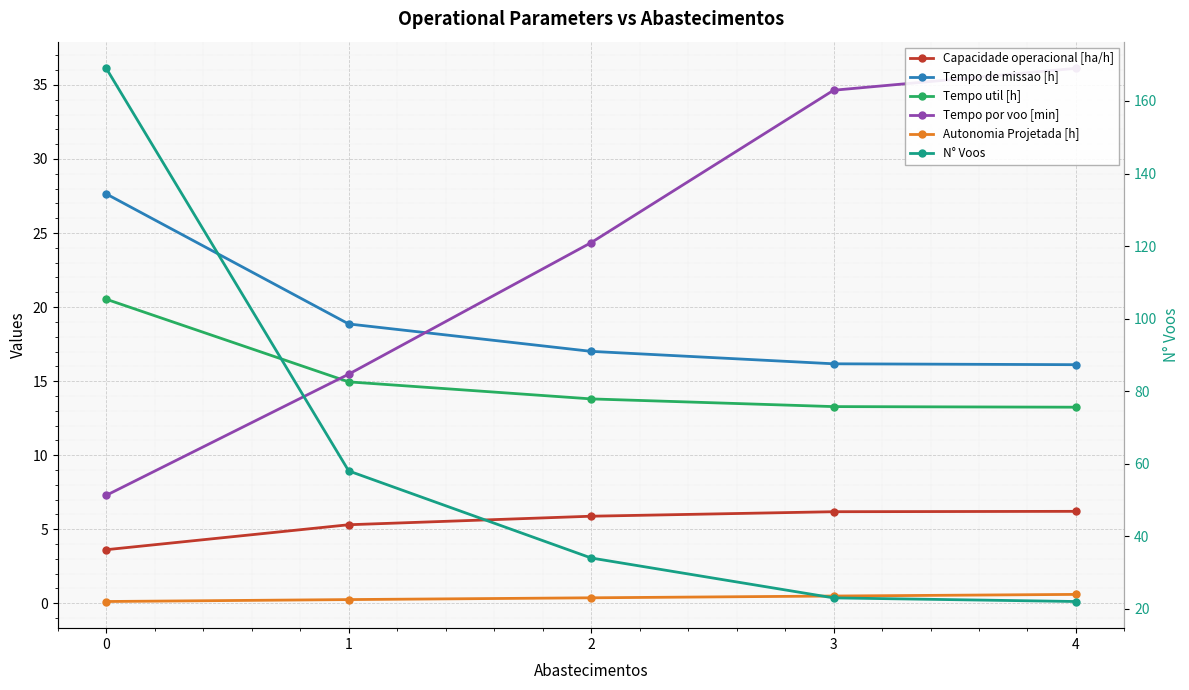

Is it true that N° Voos equals 58.0 at 1?

True